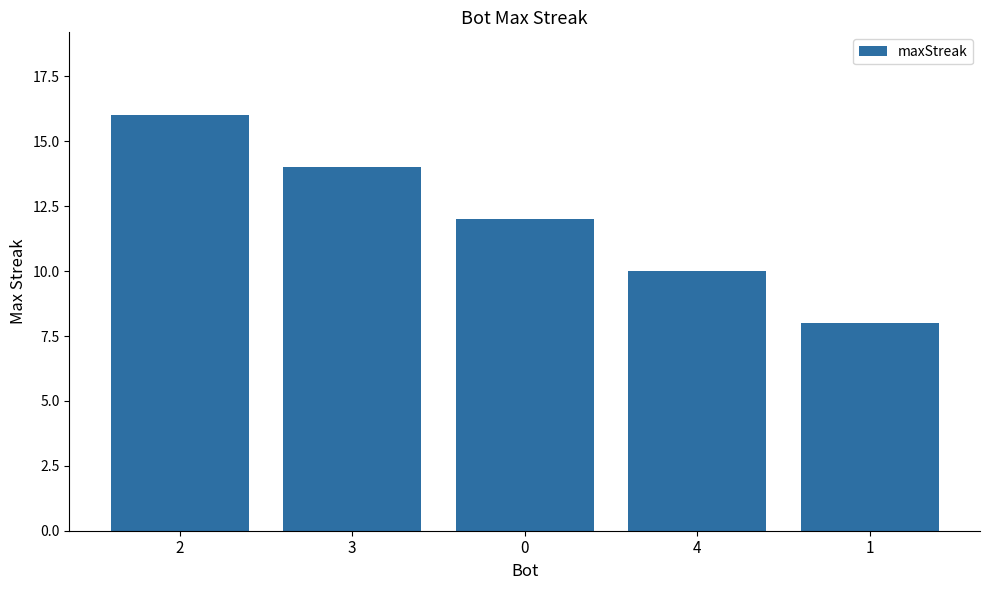

What position from the right is 2?

5